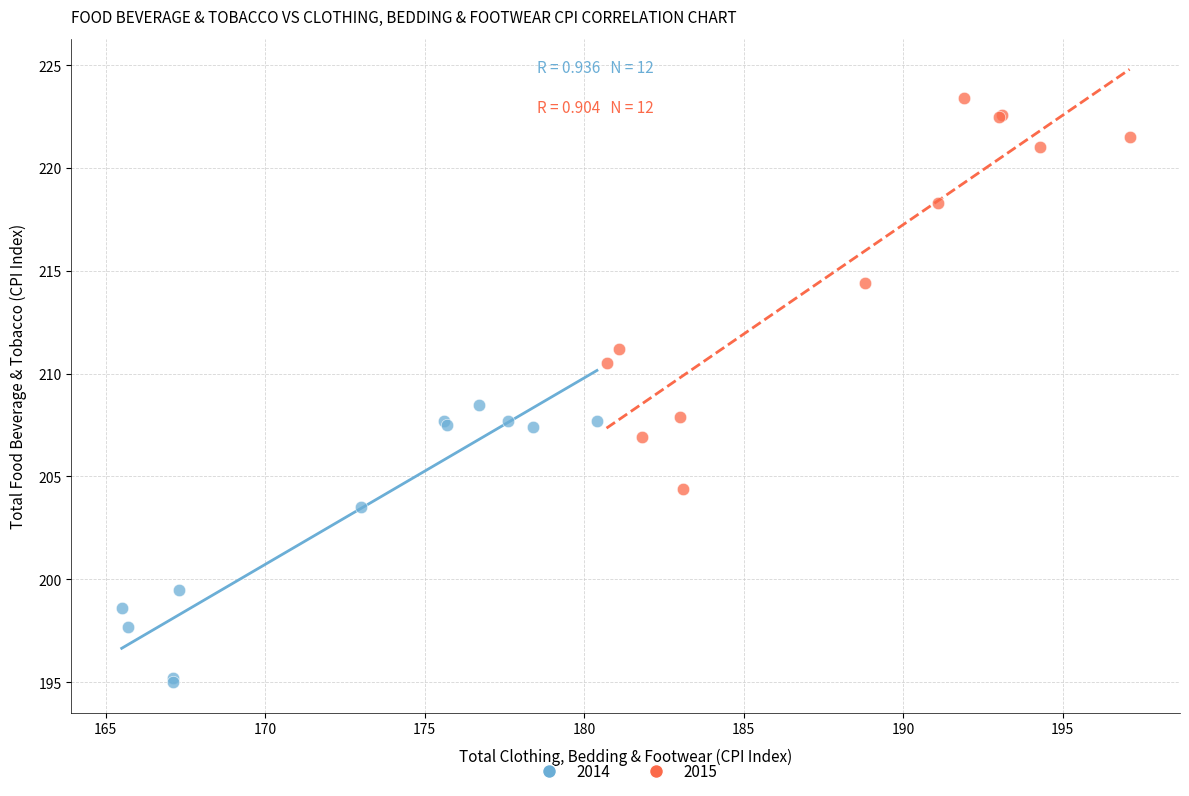

Which series reaches the minimum Y coordinate?

2014